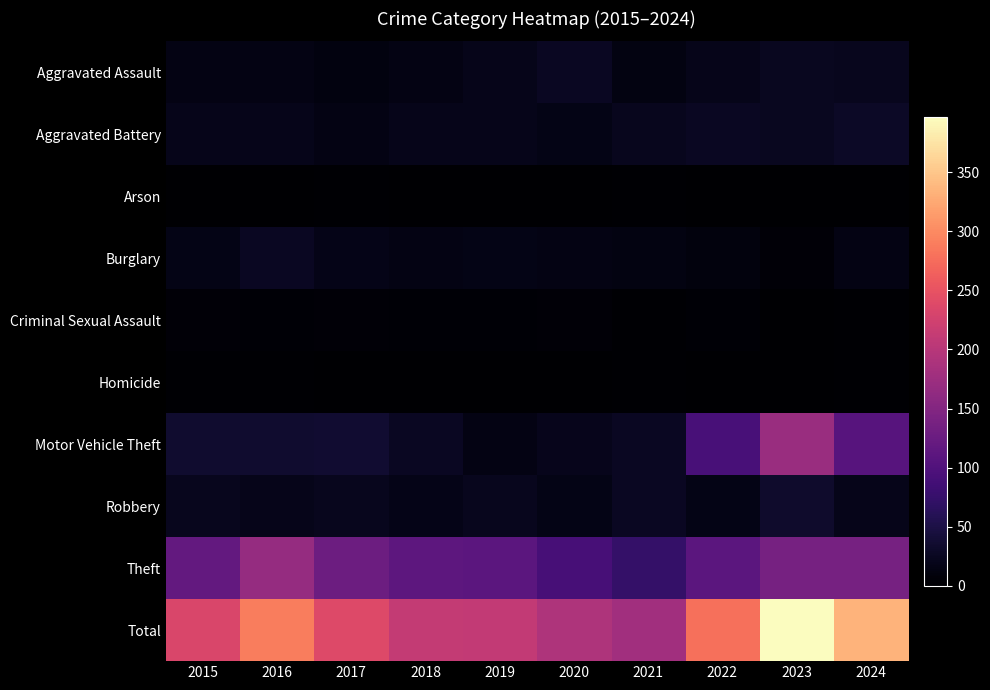

Which category has the lowest value across all series?

2018